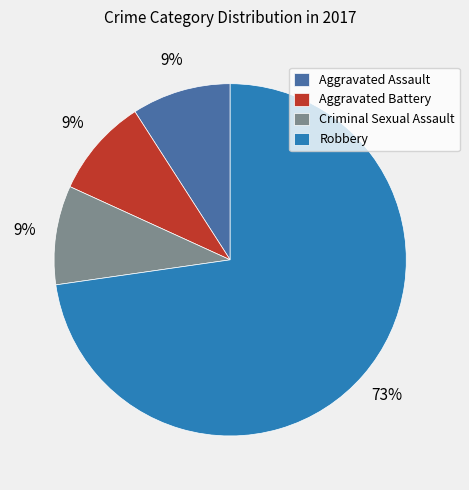

To the nearest percent, what portion does Aggravated Battery represent?

9%